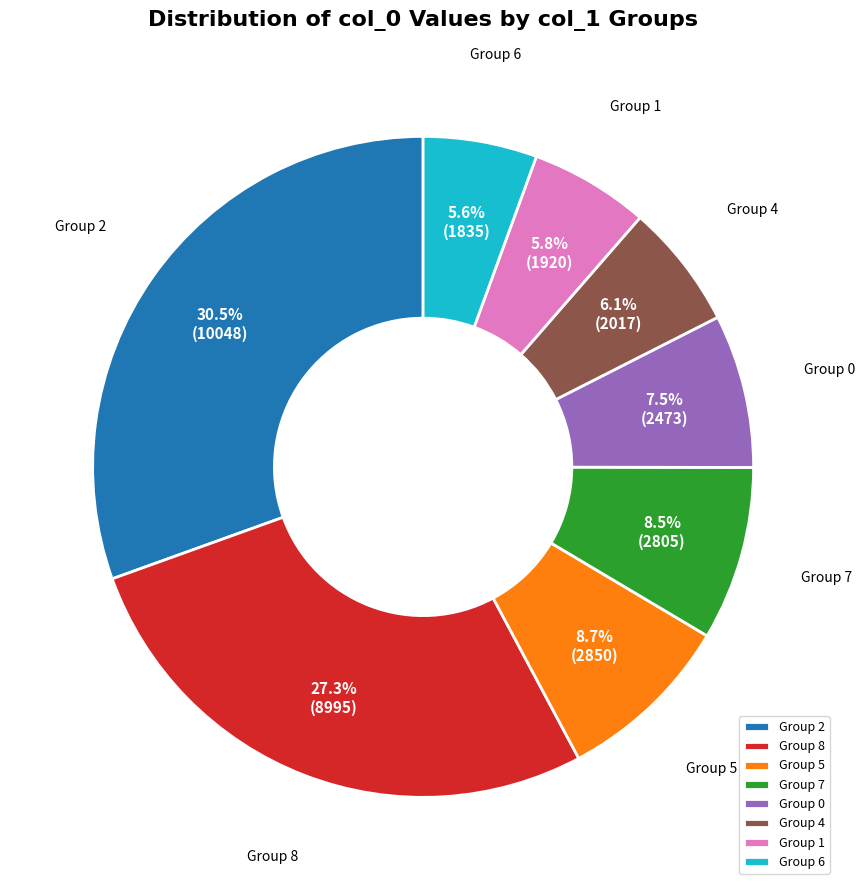

Which has a higher value, Group 8 or Group 2?

Group 2